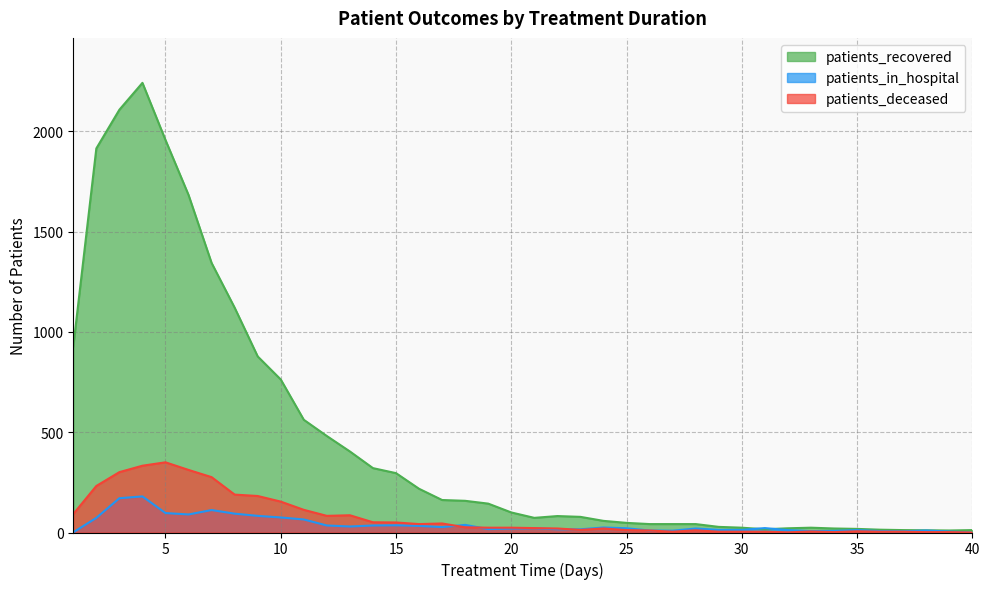

In patients_recovered, how many points are higher than both neighbors (excluding endpoints)?

3